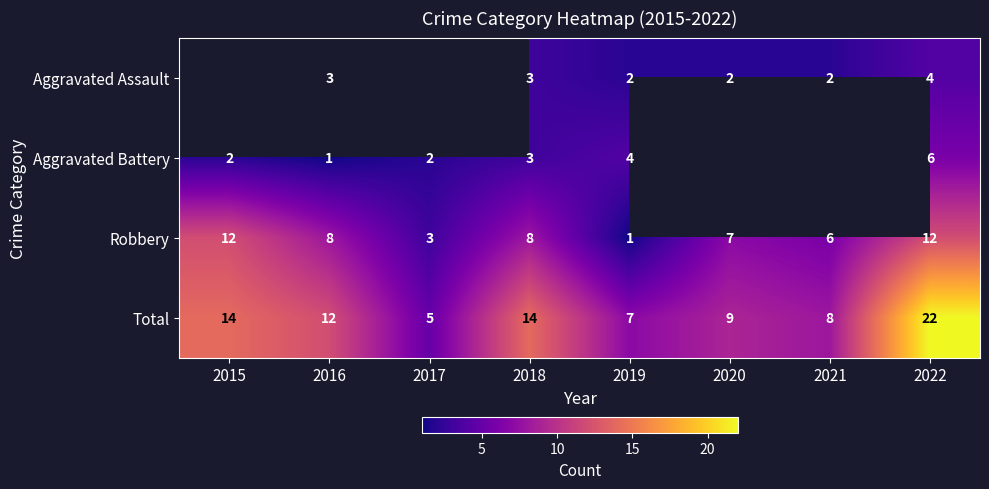

The Total series shows 12 at 2021. True or false?

False